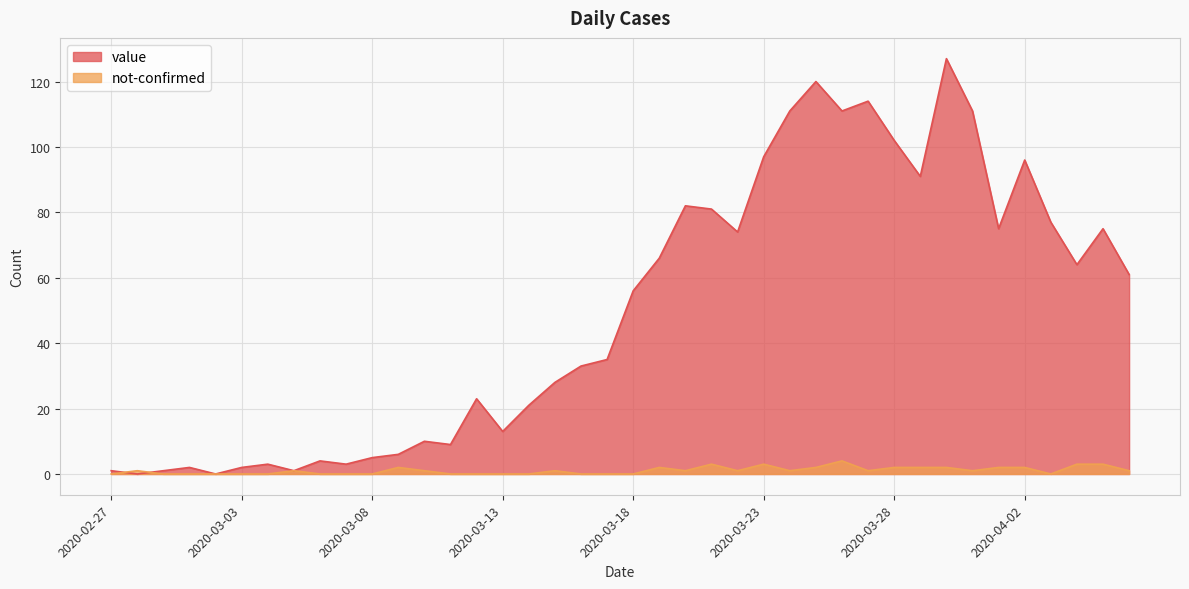

What is the difference between the maximum and minimum values in the not-confirmed series?

4